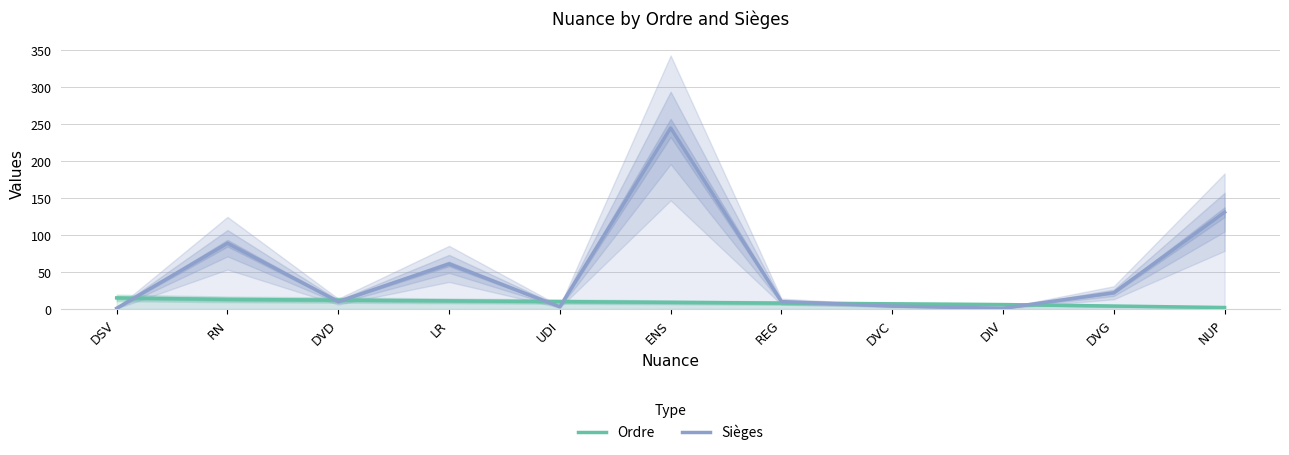

Does the chart display data point markers on the line(s)?

No